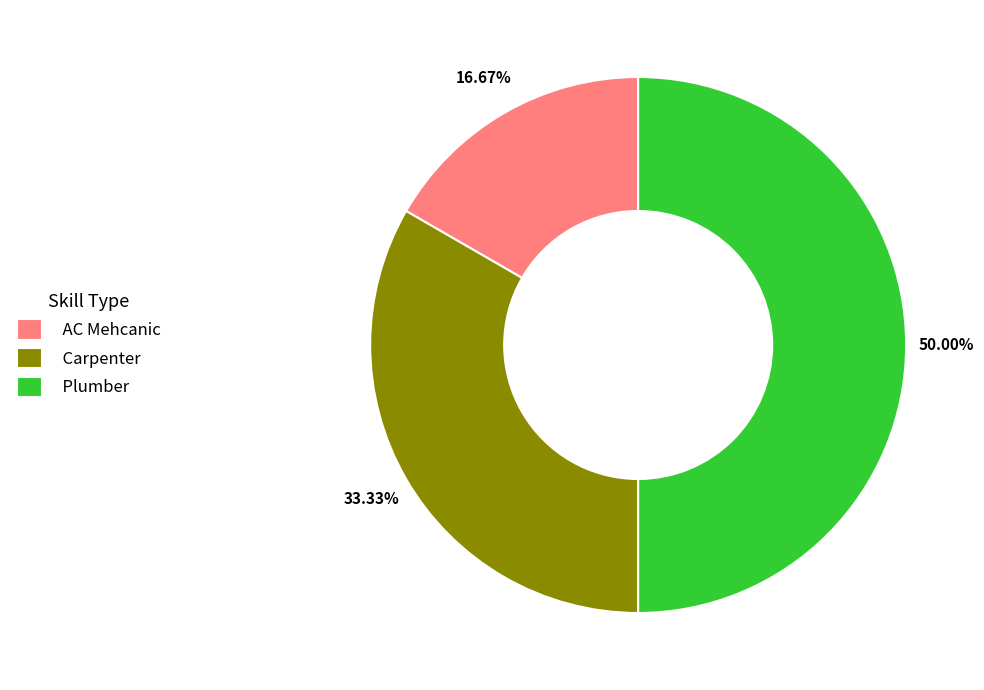

The Plumber slice represents 41% of the pie. True or false?

False